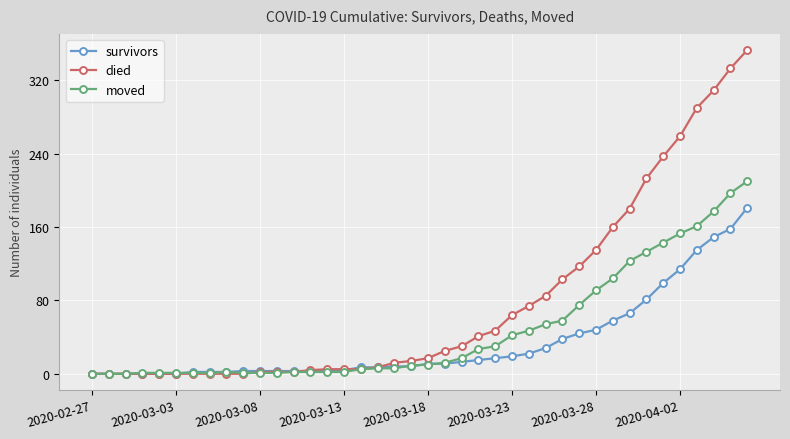

Which series has the largest total across all categories?

died